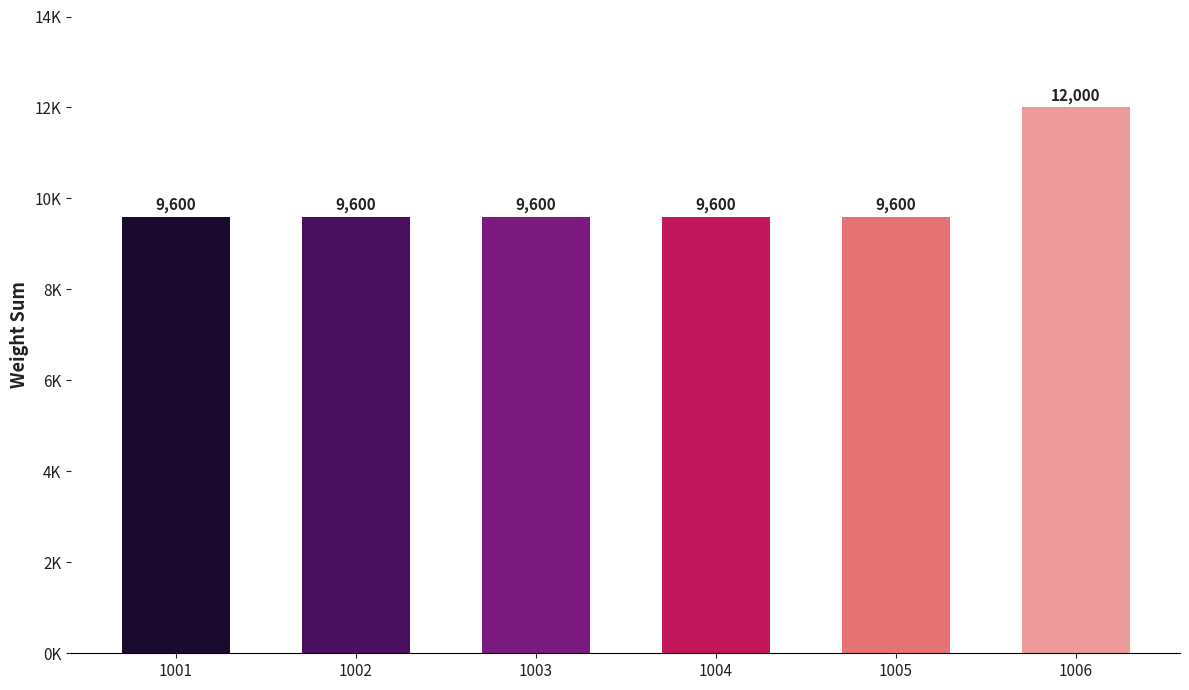

Count the number of values greater than 9600.

1